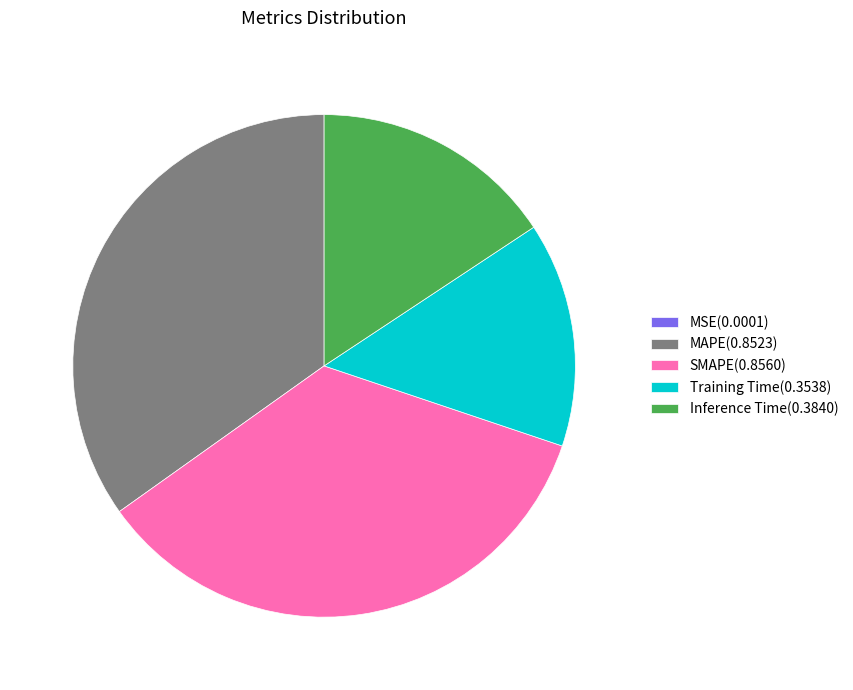

The SMAPE(0.8560) slice represents 35% of the pie. True or false?

True